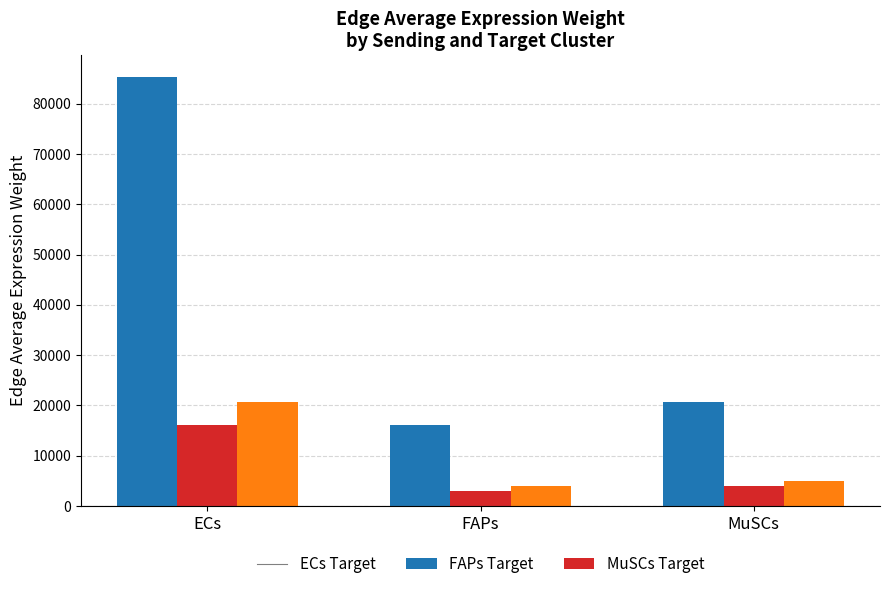

At which category is the sum across all series the highest?

ECs